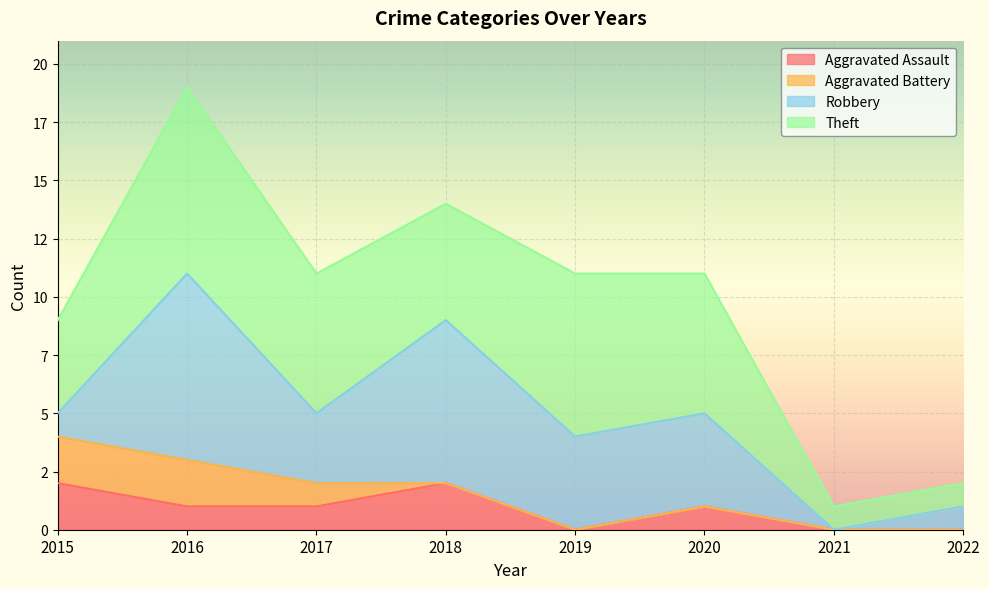

True or false: Aggravated Assault and Theft cross at least once.

False